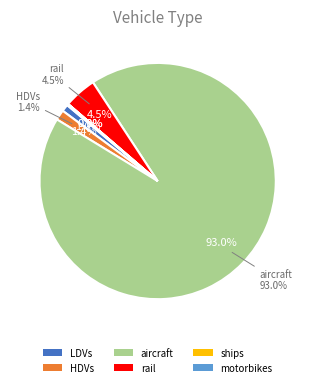

What is the ratio of the value at motorbikes to the value at ships?

36.1